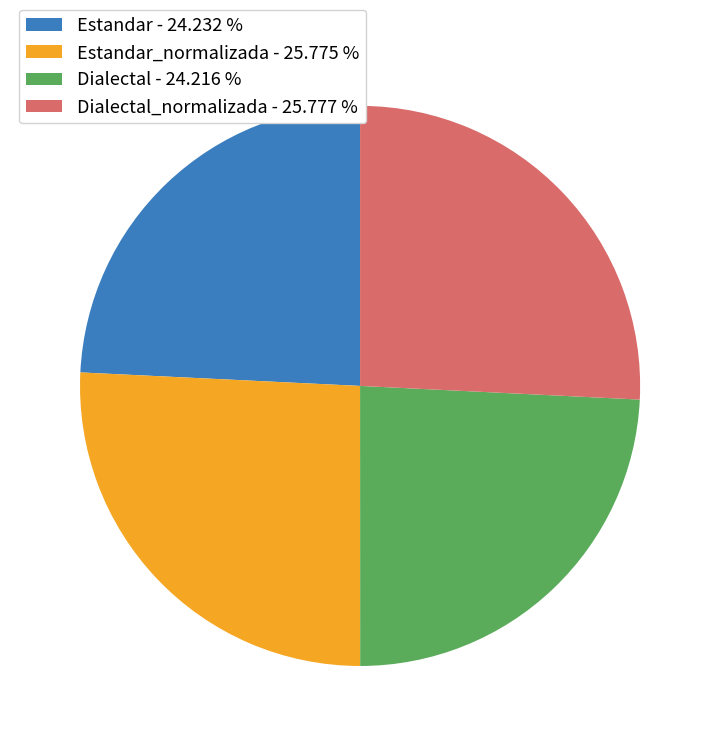

How many segments does this pie chart have?

4